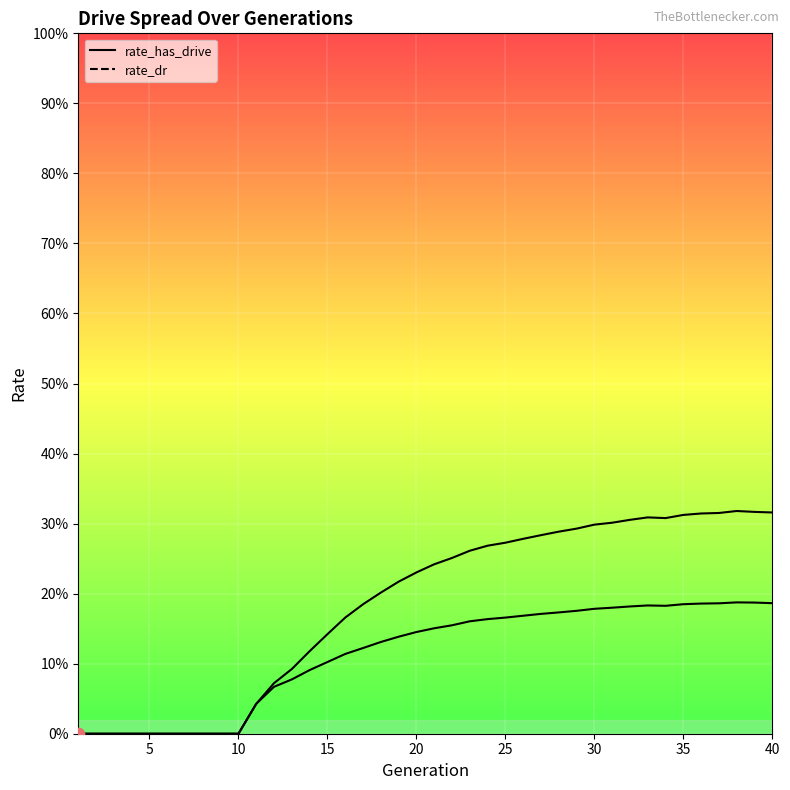

Is the value of rate_has_drive at 16 greater than the value of rate_dr at 34?

No